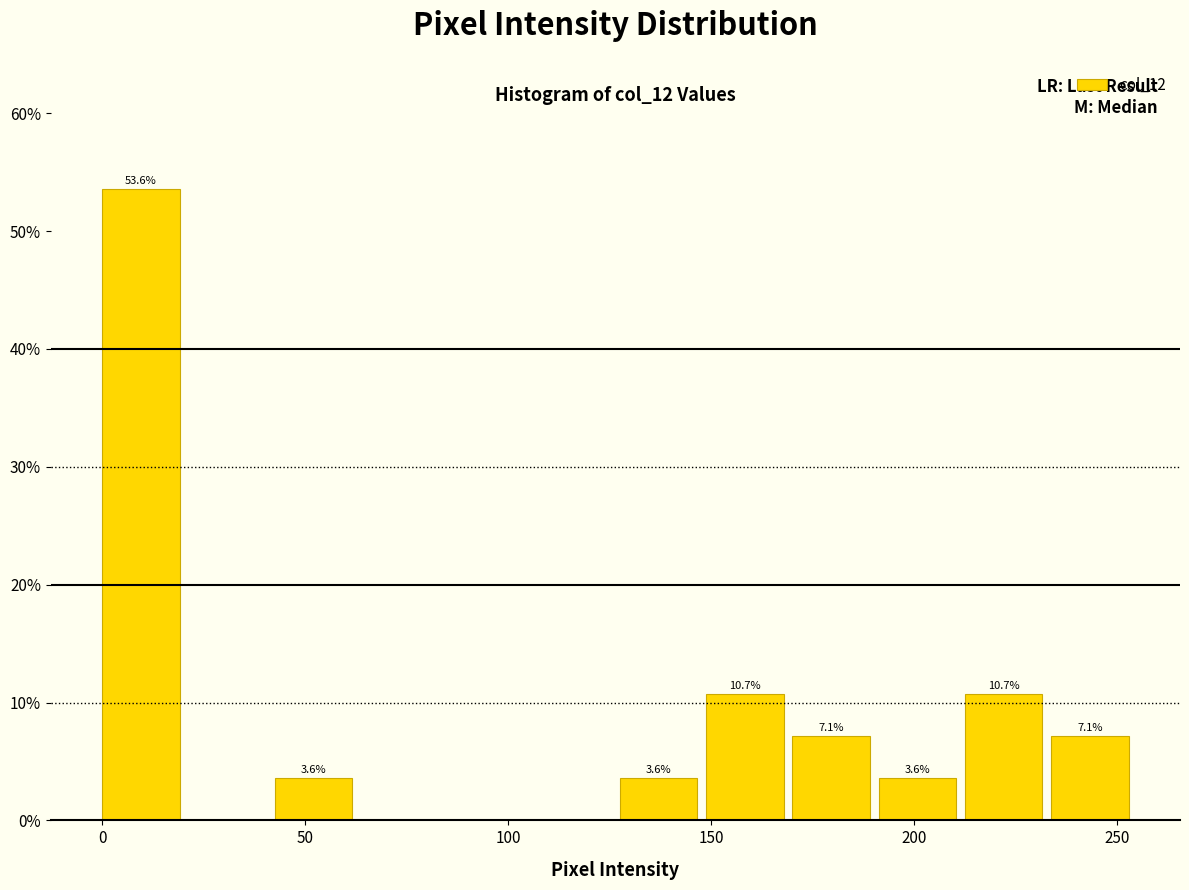

Which range on the x-axis has the tallest bar?

0 to 20